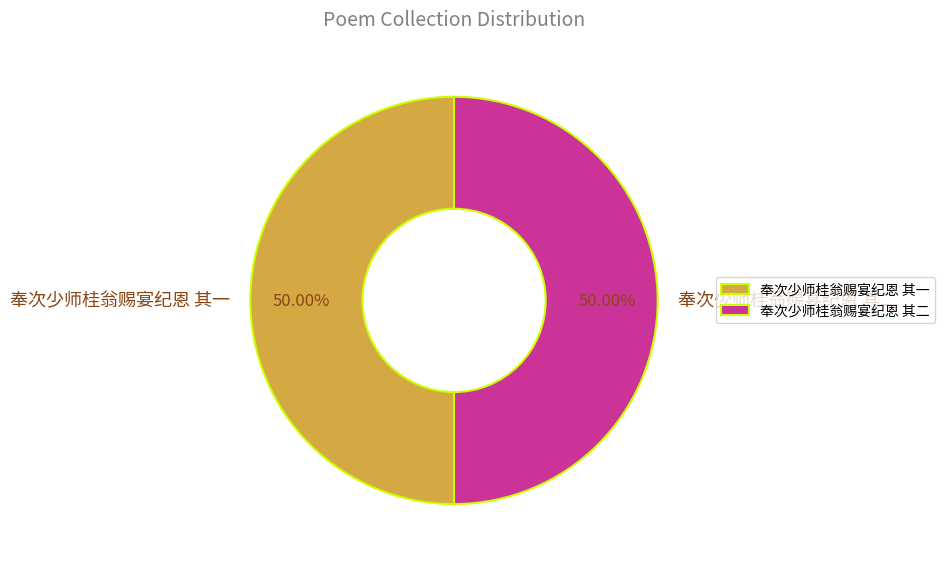

Do 奉次少师桂翁赐宴纪恩 其一 and 奉次少师桂翁赐宴纪恩 其二 together represent more than half of the pie?

Yes